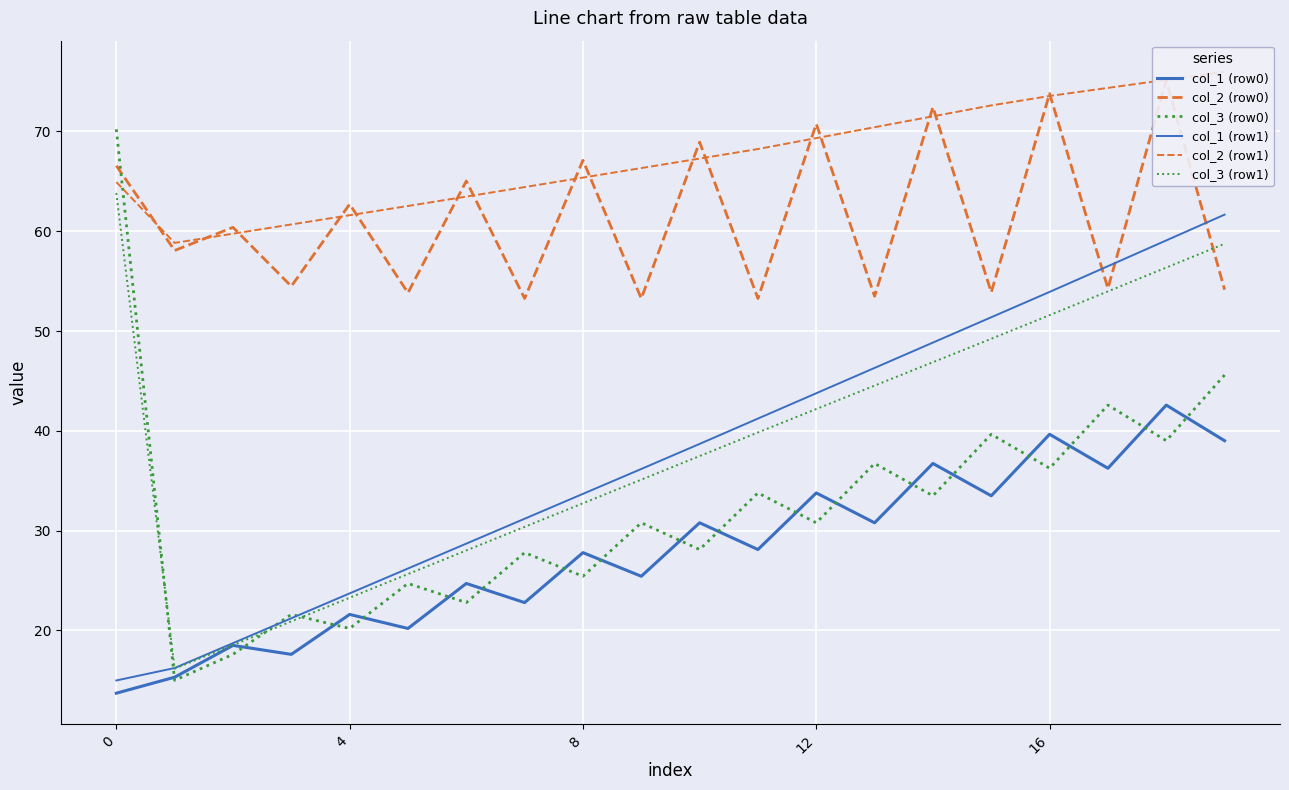

What is the sum of the col_1 (row1) values at 18 and 8?

92.8